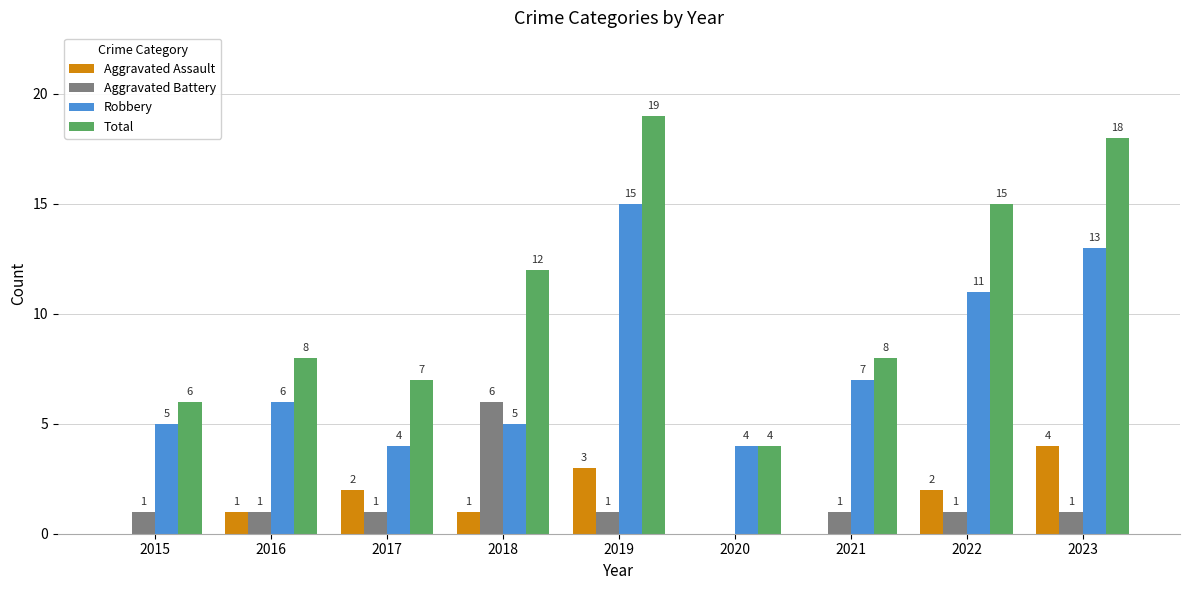

Reading left to right, list all the values displayed in this chart.

Aggravated Assault: 2015=0	2016=1	2017=2	2018=1	2019=3	2020=0	2021=0	2022=2	2023=4
Aggravated Battery: 2015=1	2016=1	2017=1	2018=6	2019=1	2020=0	2021=1	2022=1	2023=1
Robbery: 2015=5	2016=6	2017=4	2018=5	2019=15	2020=4	2021=7	2022=11	2023=13
Total: 2015=6	2016=8	2017=7	2018=12	2019=19	2020=4	2021=8	2022=15	2023=18